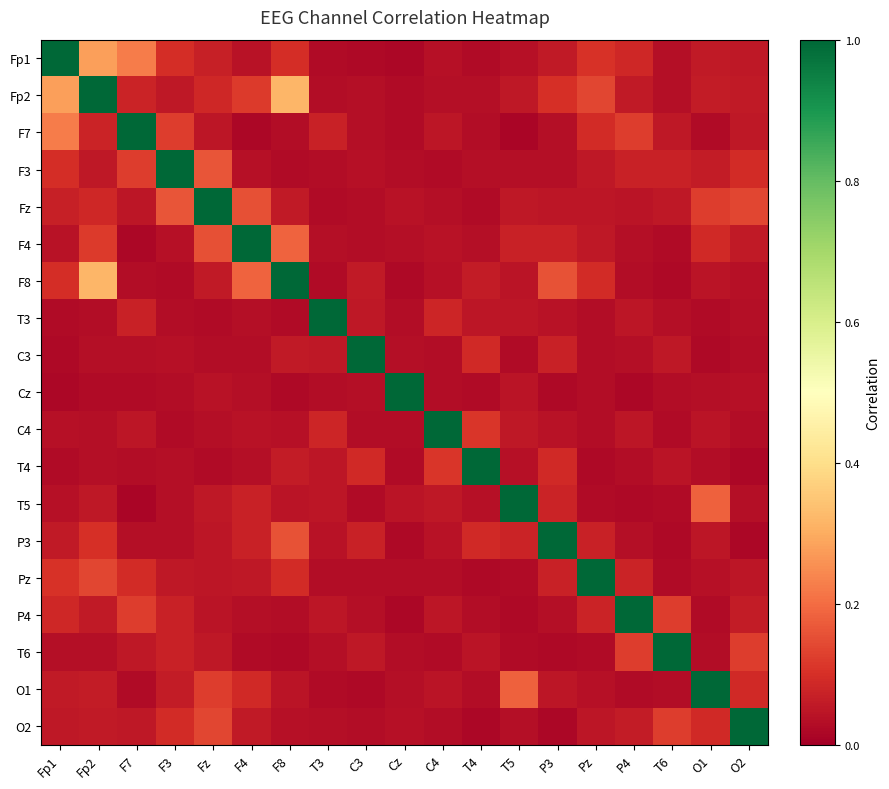

Rank the series by their maximum value, from highest to lowest.

Fp1, Fp2, F7, F3, Fz, F4, F8, T3, C3, Cz, C4, T4, T5, P3, Pz, P4, T6, O1, O2